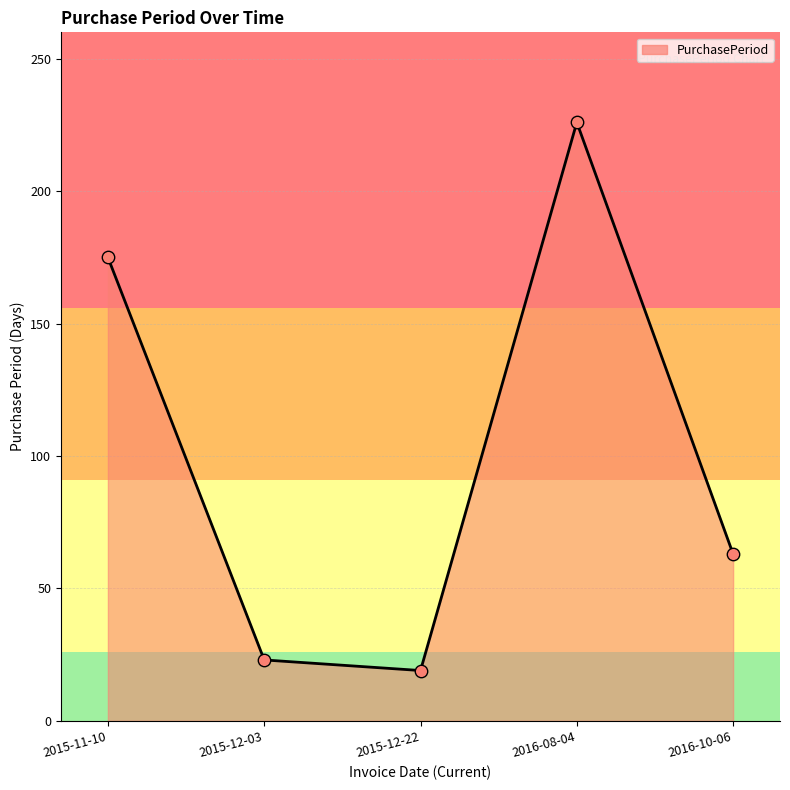

Which has a higher value, 2015-11-10 or 2016-08-04?

2016-08-04